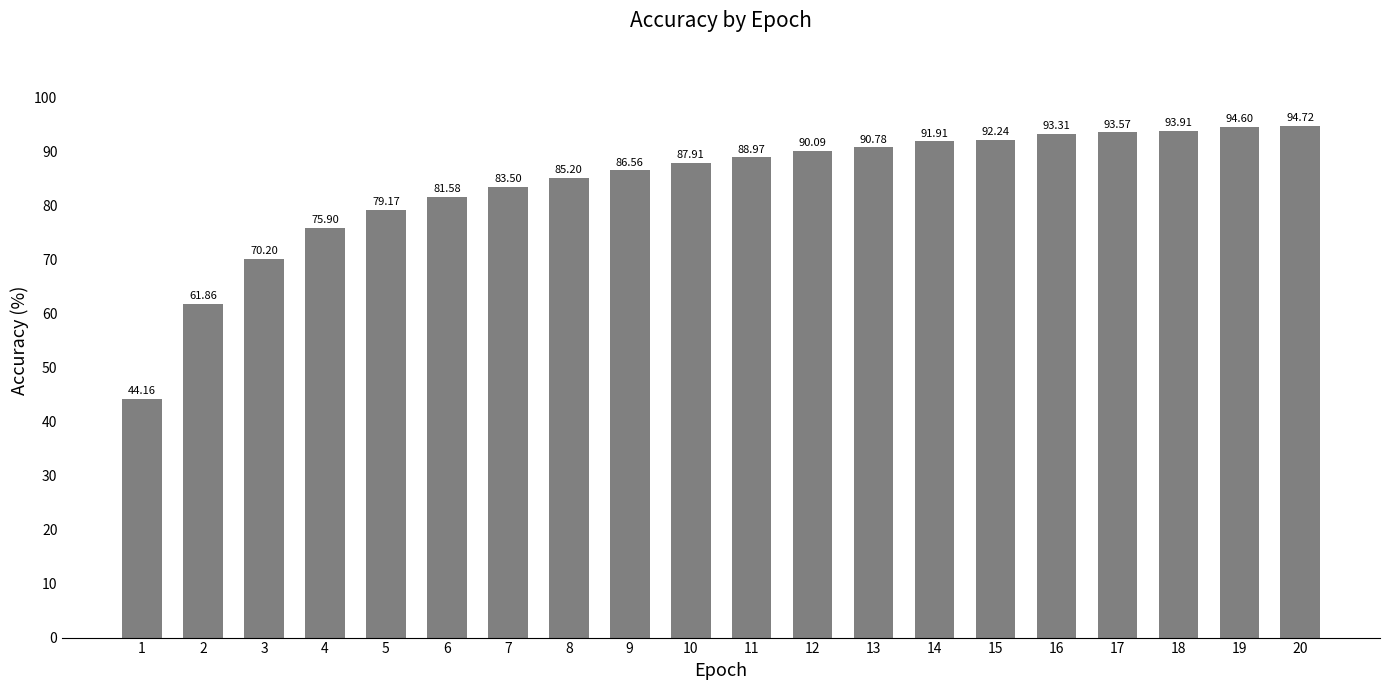

Is it true that the value at 20 is 94.7?

True